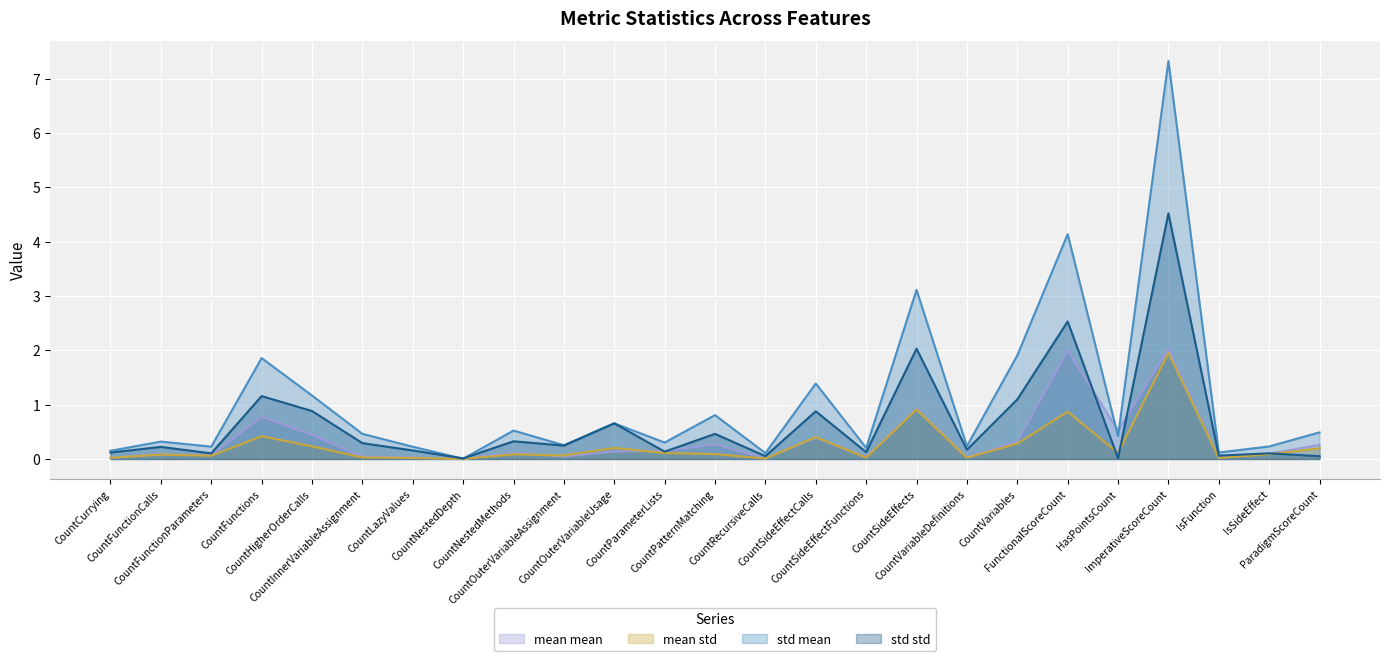

The value of std std at CountCurrying is 0.1. True or false?

True